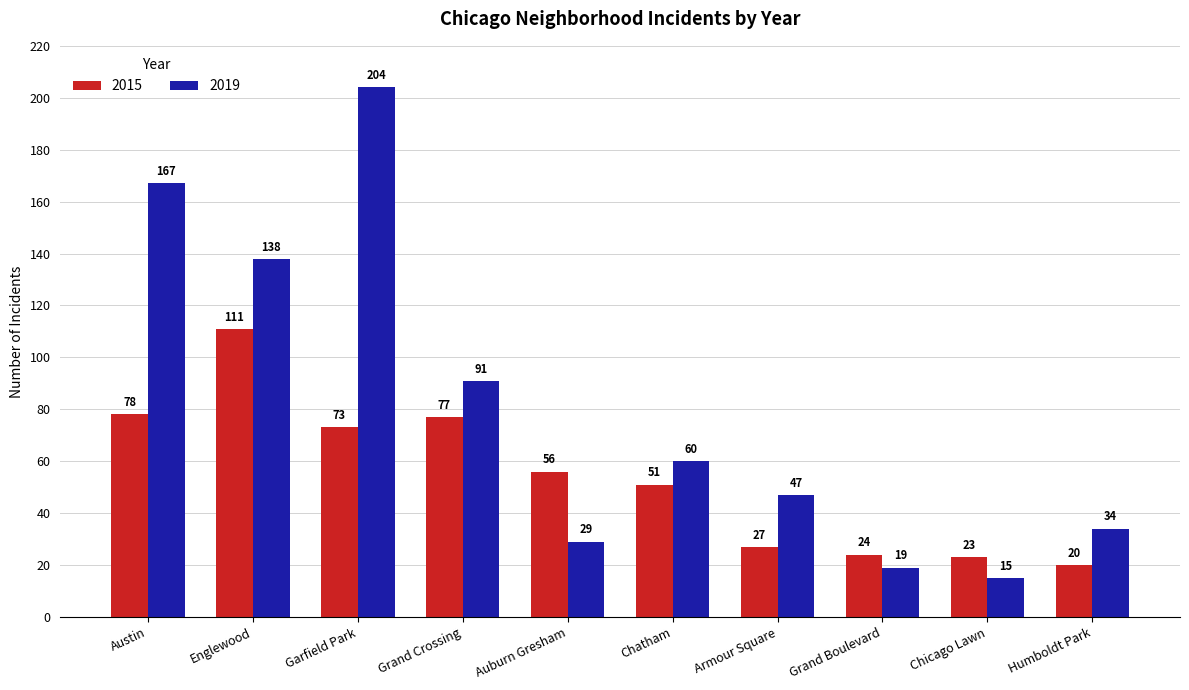

What is the difference between the maximum and minimum values in the 2015 series?

91